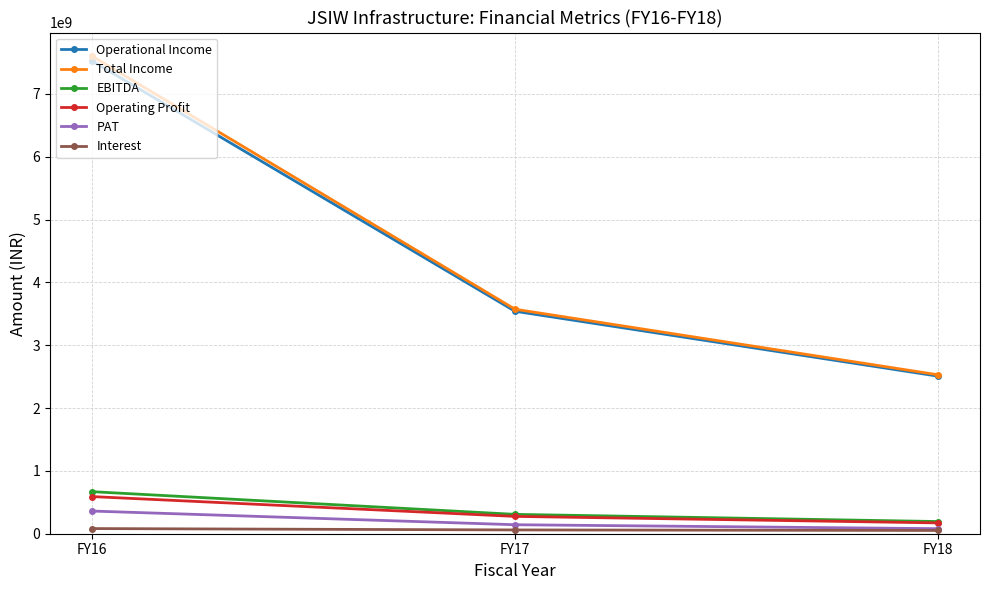

Which series changed the most between FY16 and FY17?

Total Income